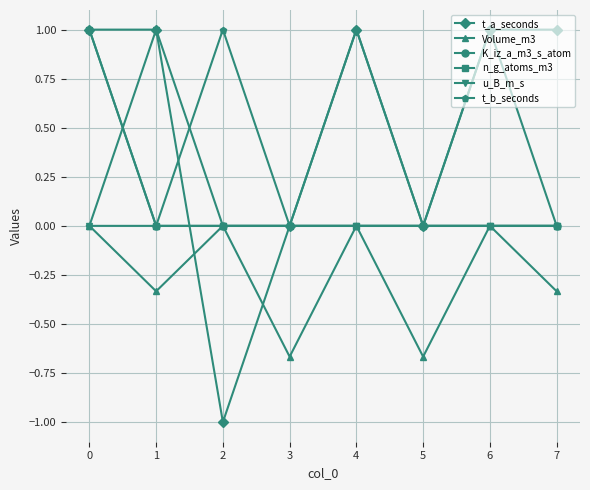

Which series has the widest spread of values?

t_a_seconds